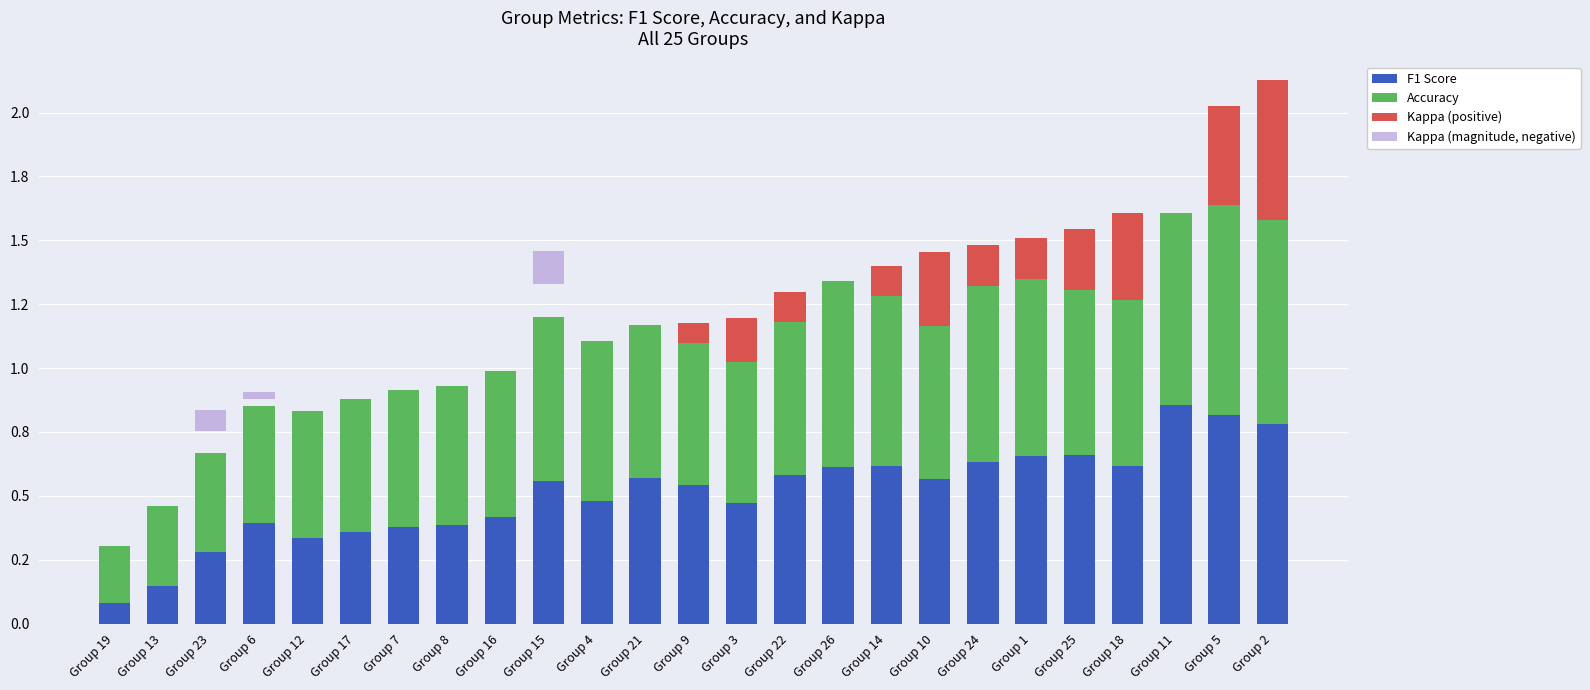

Is the value of Kappa (magnitude, negative) at Group 12 greater than the value of F1 Score at Group 21?

No